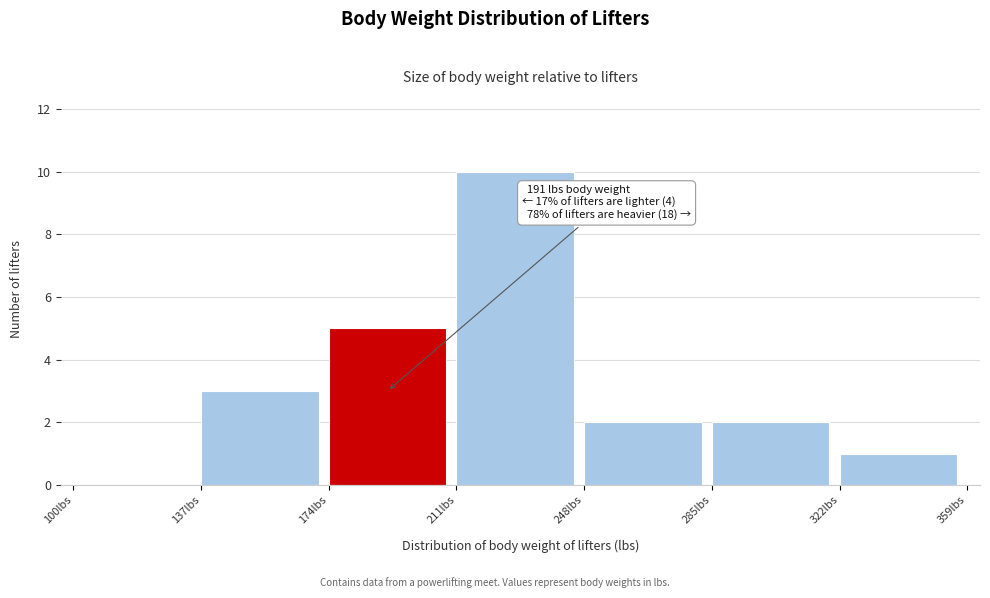

Over which range of the x-axis is the bar tallest?

211 to 248